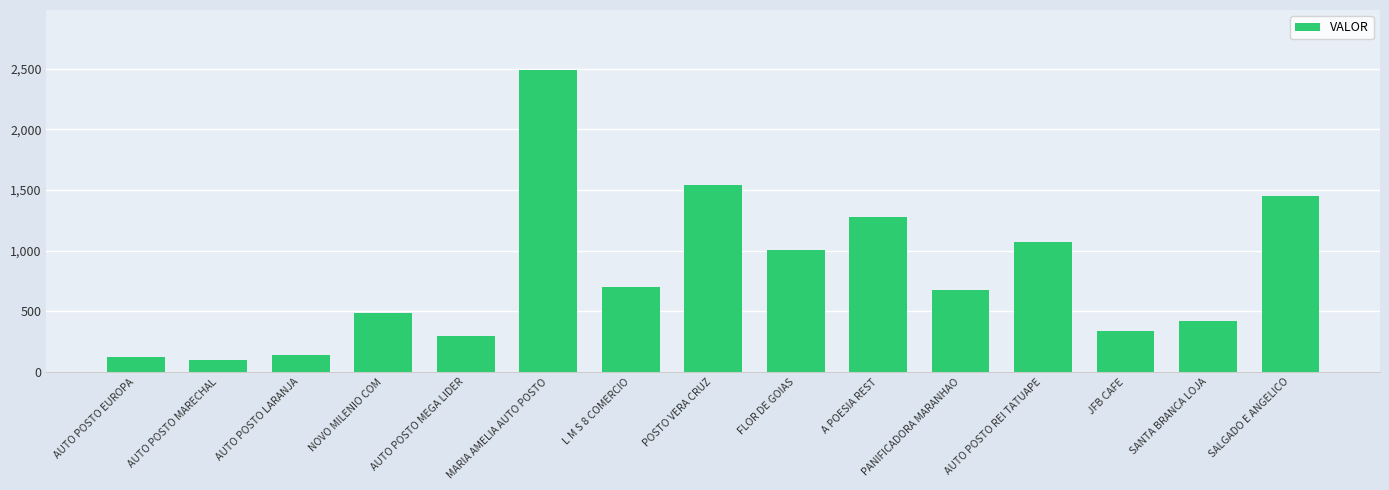

How many series are shown in this chart?

1